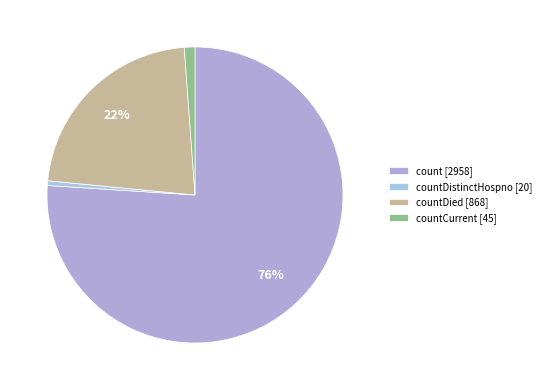

How many slices are in this pie chart?

4